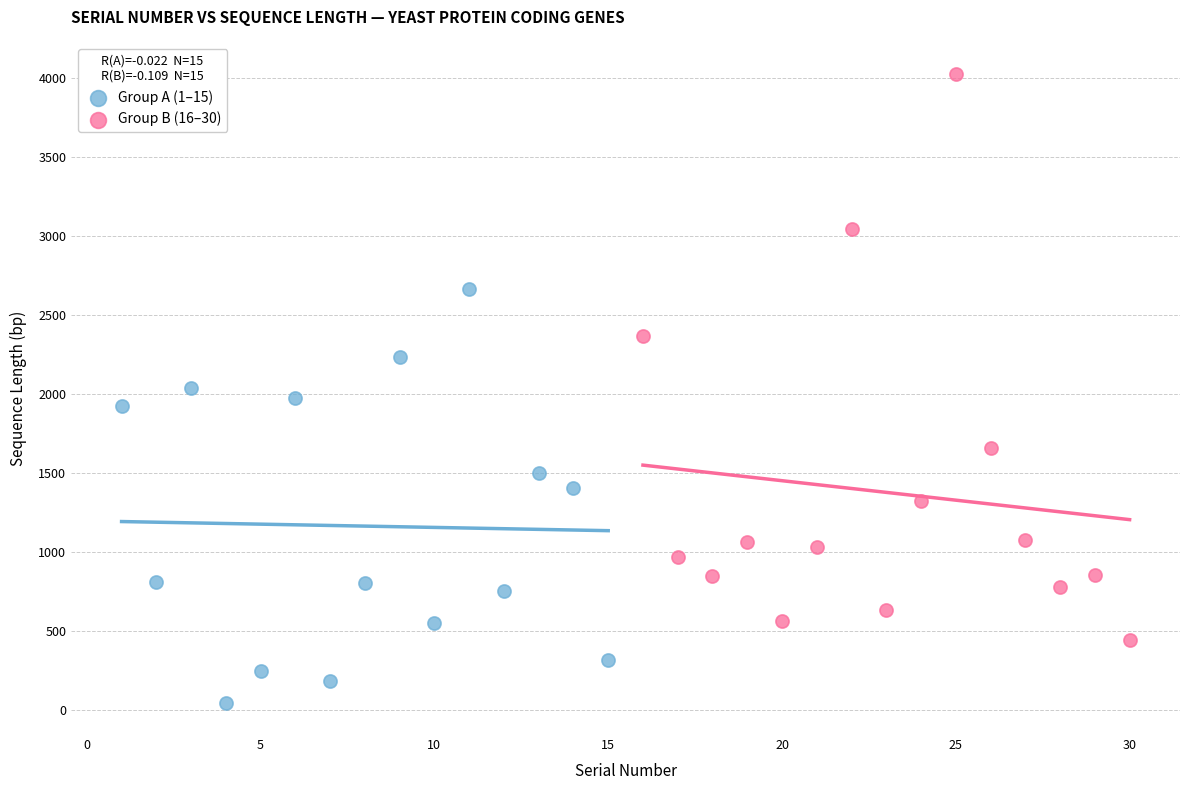

Which series reaches the maximum Y coordinate?

Group B (16–30)